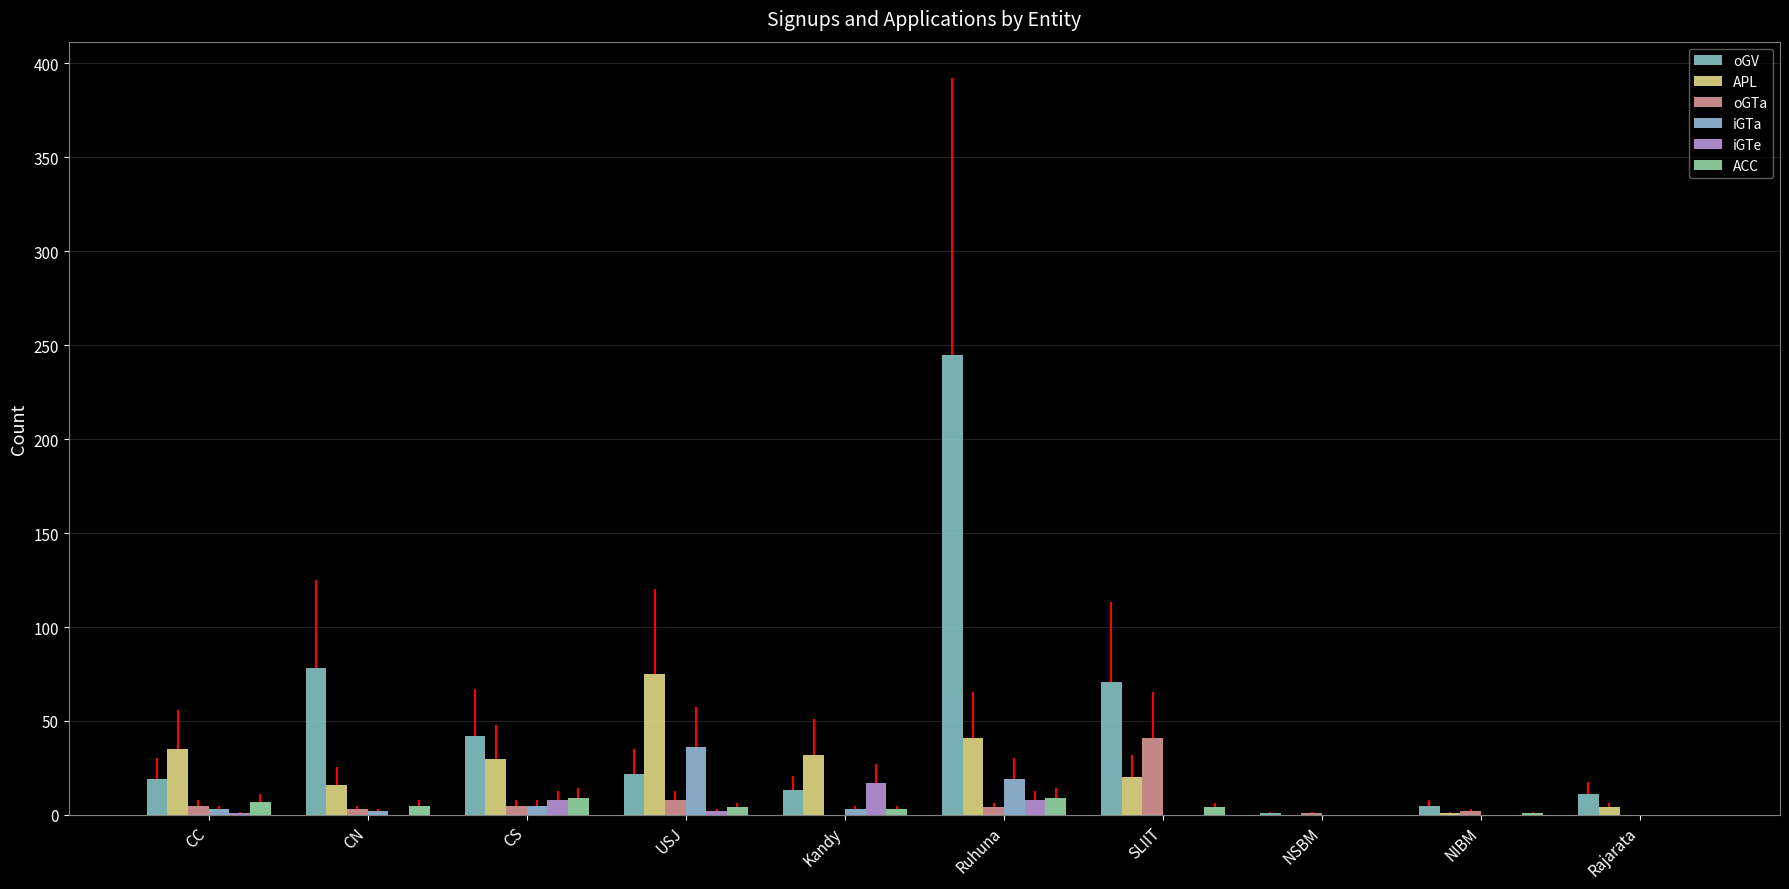

Reading left to right, list all the values displayed in this chart.

oGV: CC=19	CN=78	CS=42	USJ=22	Kandy=13	Ruhuna=245	SLIIT=71	NSBM=1	NIBM=5	Rajarata=11
APL: CC=35	CN=16	CS=30	USJ=75	Kandy=32	Ruhuna=41	SLIIT=20	NSBM=0	NIBM=1	Rajarata=4
oGTa: CC=5	CN=3	CS=5	USJ=8	Kandy=0	Ruhuna=4	SLIIT=41	NSBM=1	NIBM=2	Rajarata=0
iGTa: CC=3	CN=2	CS=5	USJ=36	Kandy=3	Ruhuna=19	SLIIT=0	NSBM=0	NIBM=0	Rajarata=0
iGTe: CC=1	CN=0	CS=8	USJ=2	Kandy=17	Ruhuna=8	SLIIT=0	NSBM=0	NIBM=0	Rajarata=0
ACC: CC=7	CN=5	CS=9	USJ=4	Kandy=3	Ruhuna=9	SLIIT=4	NSBM=0	NIBM=1	Rajarata=0